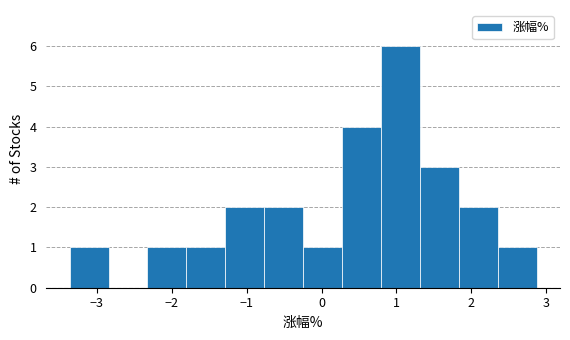

Which range on the x-axis has the tallest bar?

0.8 to 1.3